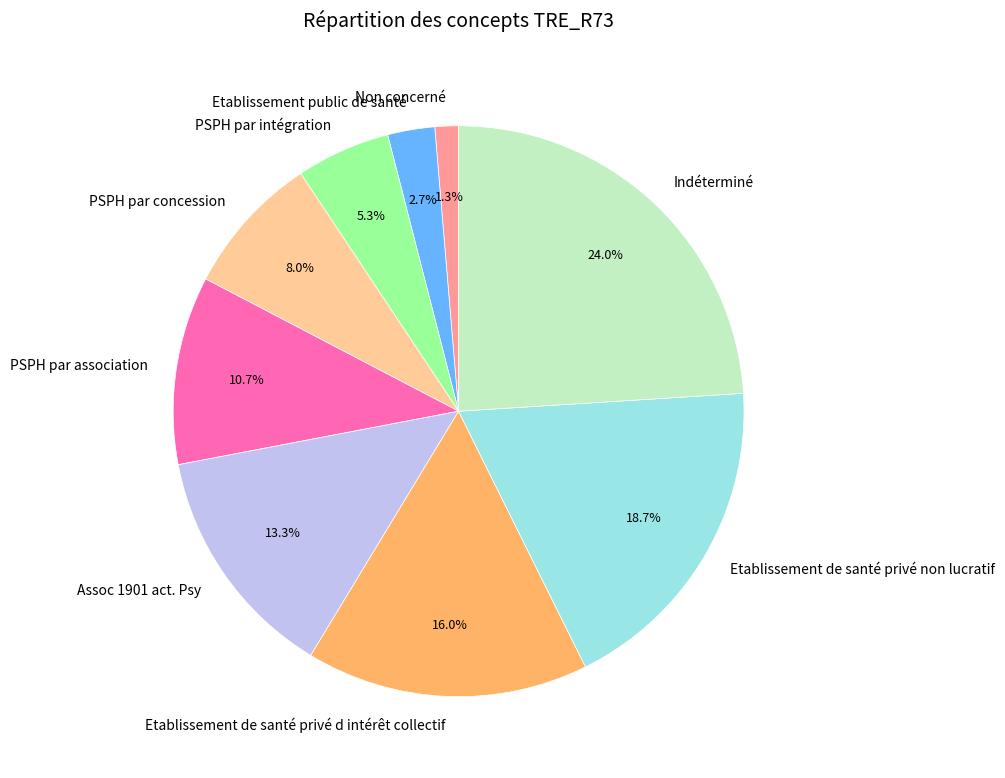

What percentage do Etablissement public de santé and Indéterminé together represent?

26.7%